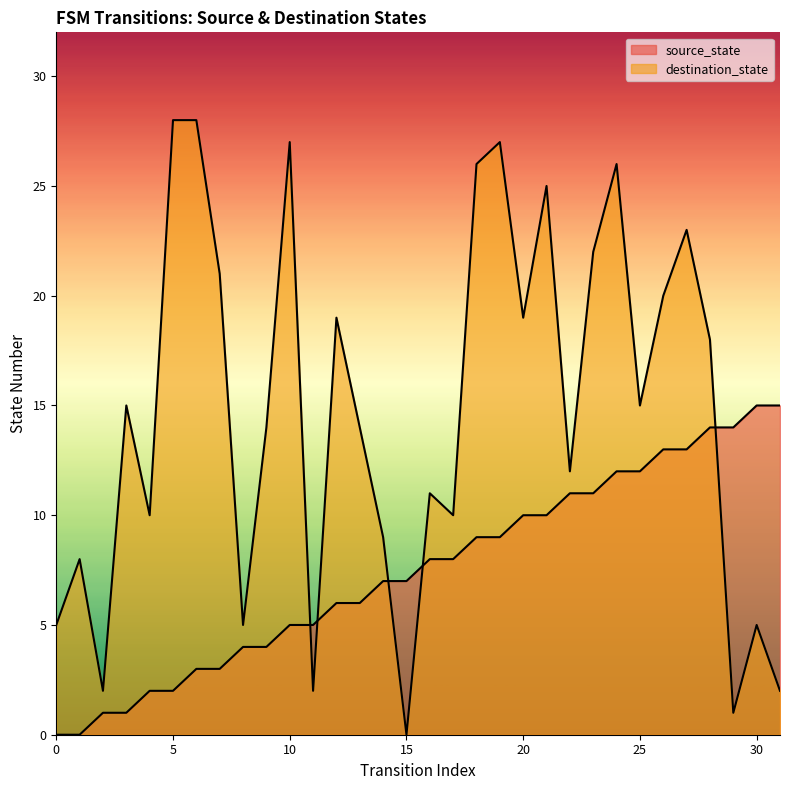

At which category is the sum across all series the highest?

24